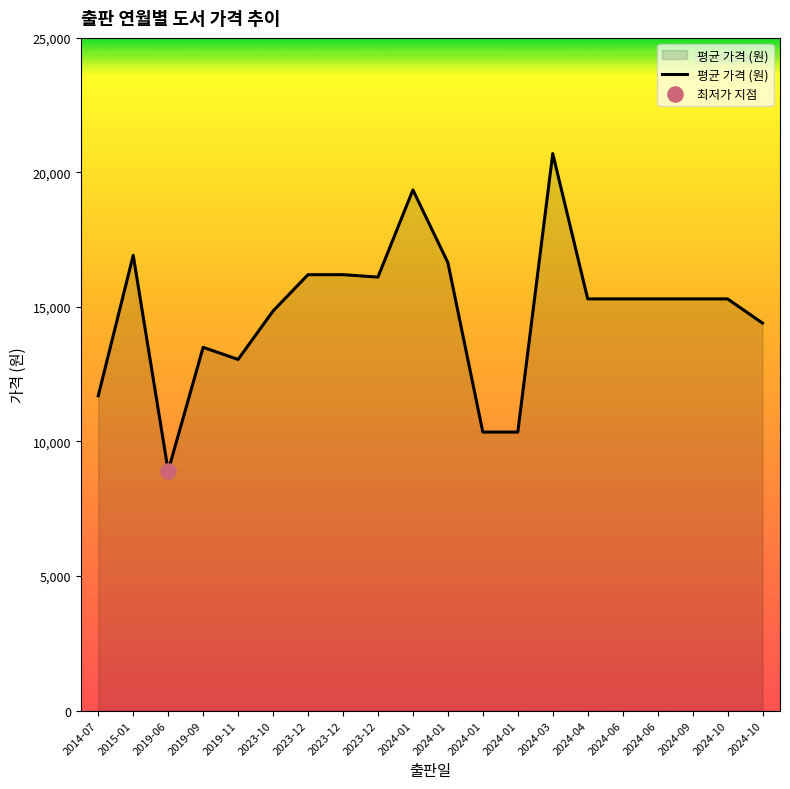

Between 2024-06 and 2023-12, which is larger?

2023-12